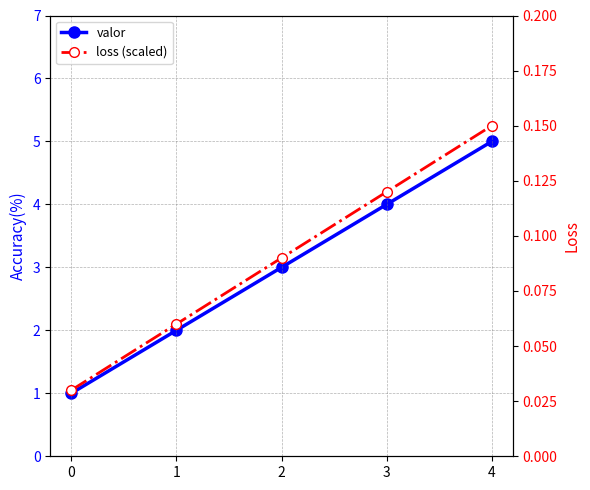

Reading right to left, transcribe all the data shown in this chart.

valor: 4=5.0	3=4.0	2=3.0	1=2.0	0=1.0
loss (scaled): 4=0.1	3=0.1	2=0.1	1=0.1	0=0.0